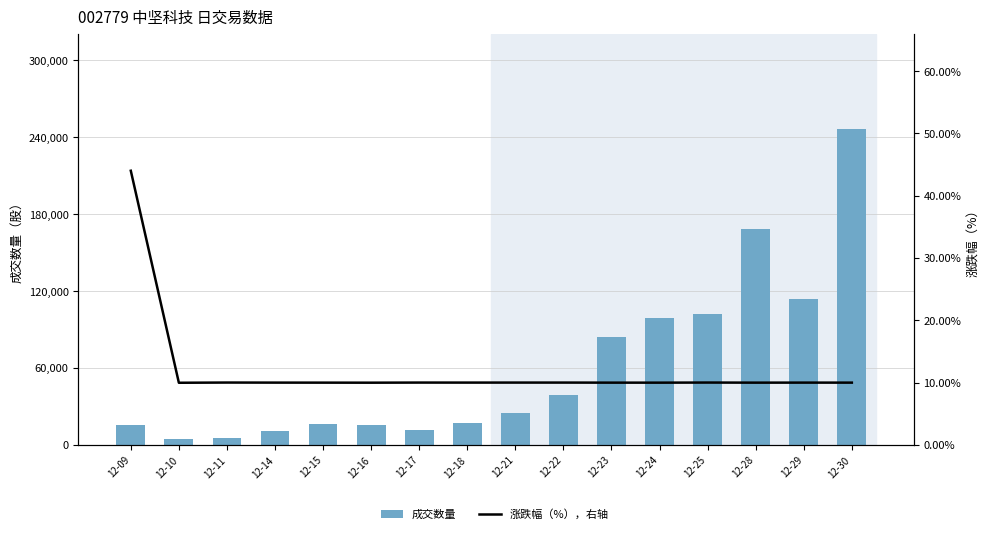

Reading left to right, transcribe all the data shown in this chart.

成交数量: 12-09=15300.0	12-10=4600.0	12-11=5200.0	12-14=10600.0	12-15=16300.0	12-16=15266.0	12-17=11600.0	12-18=17100.0	12-21=24900.0	12-22=38800.0	12-23=83793.0	12-24=99200.0	12-25=101807.0	12-28=168411.0	12-29=113798.0	12-30=246706.0
涨跌幅（%），右轴: 12-09=44.0	12-10=10.0	12-11=10.0	12-14=10.0	12-15=10.0	12-16=10.0	12-17=10.0	12-18=10.0	12-21=10.0	12-22=10.0	12-23=10.0	12-24=10.0	12-25=10.0	12-28=10.0	12-29=10.0	12-30=10.0